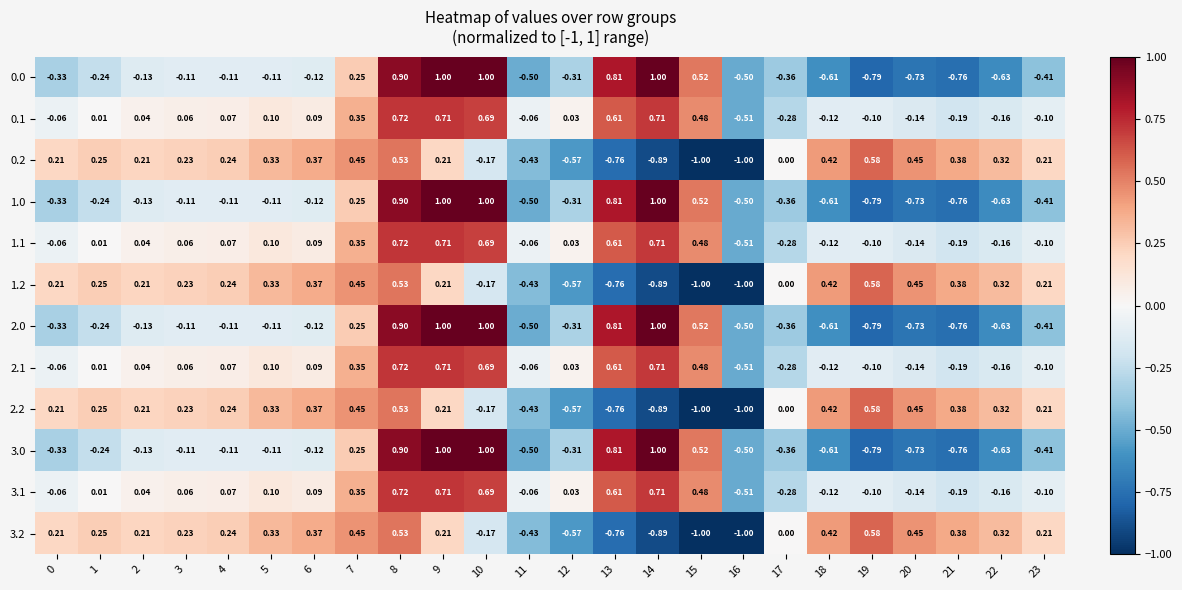

What is the maximum value shown in the chart?

1.0